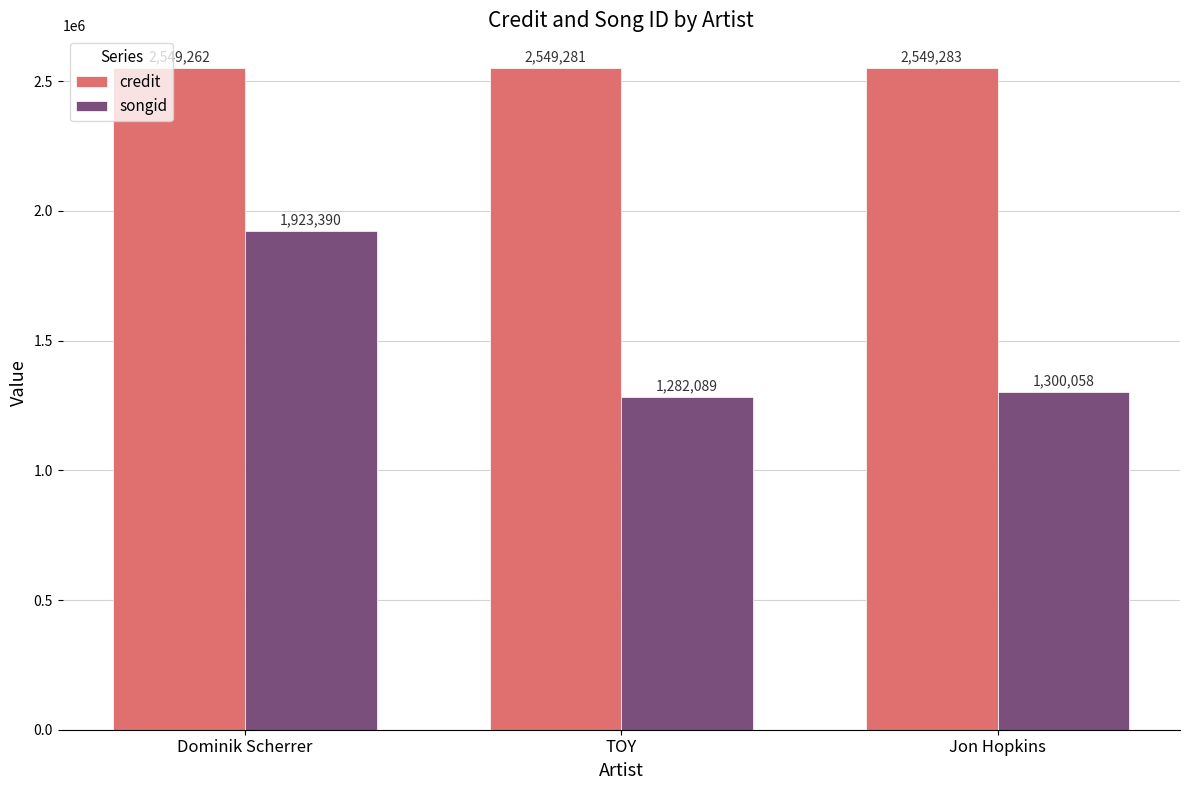

List the labels in order of credit value, largest first.

Jon Hopkins, TOY, Dominik Scherrer